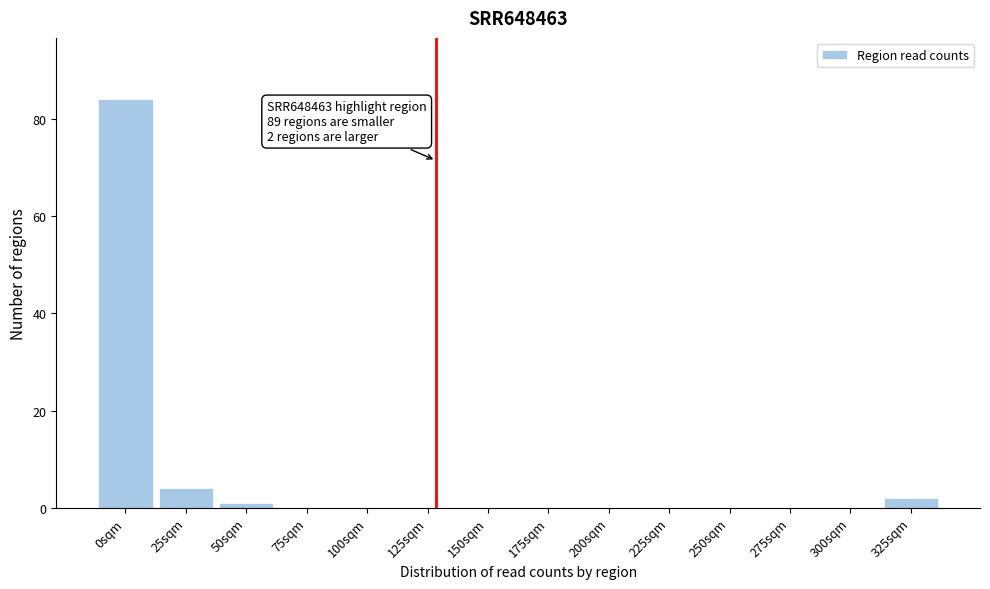

Reading right to left, transcribe all the data shown in this chart.

325sqm=2	300sqm=0	275sqm=0	250sqm=0	225sqm=0	200sqm=0	175sqm=0	150sqm=0	125sqm=0	100sqm=0	75sqm=0	50sqm=1	25sqm=4	0sqm=84